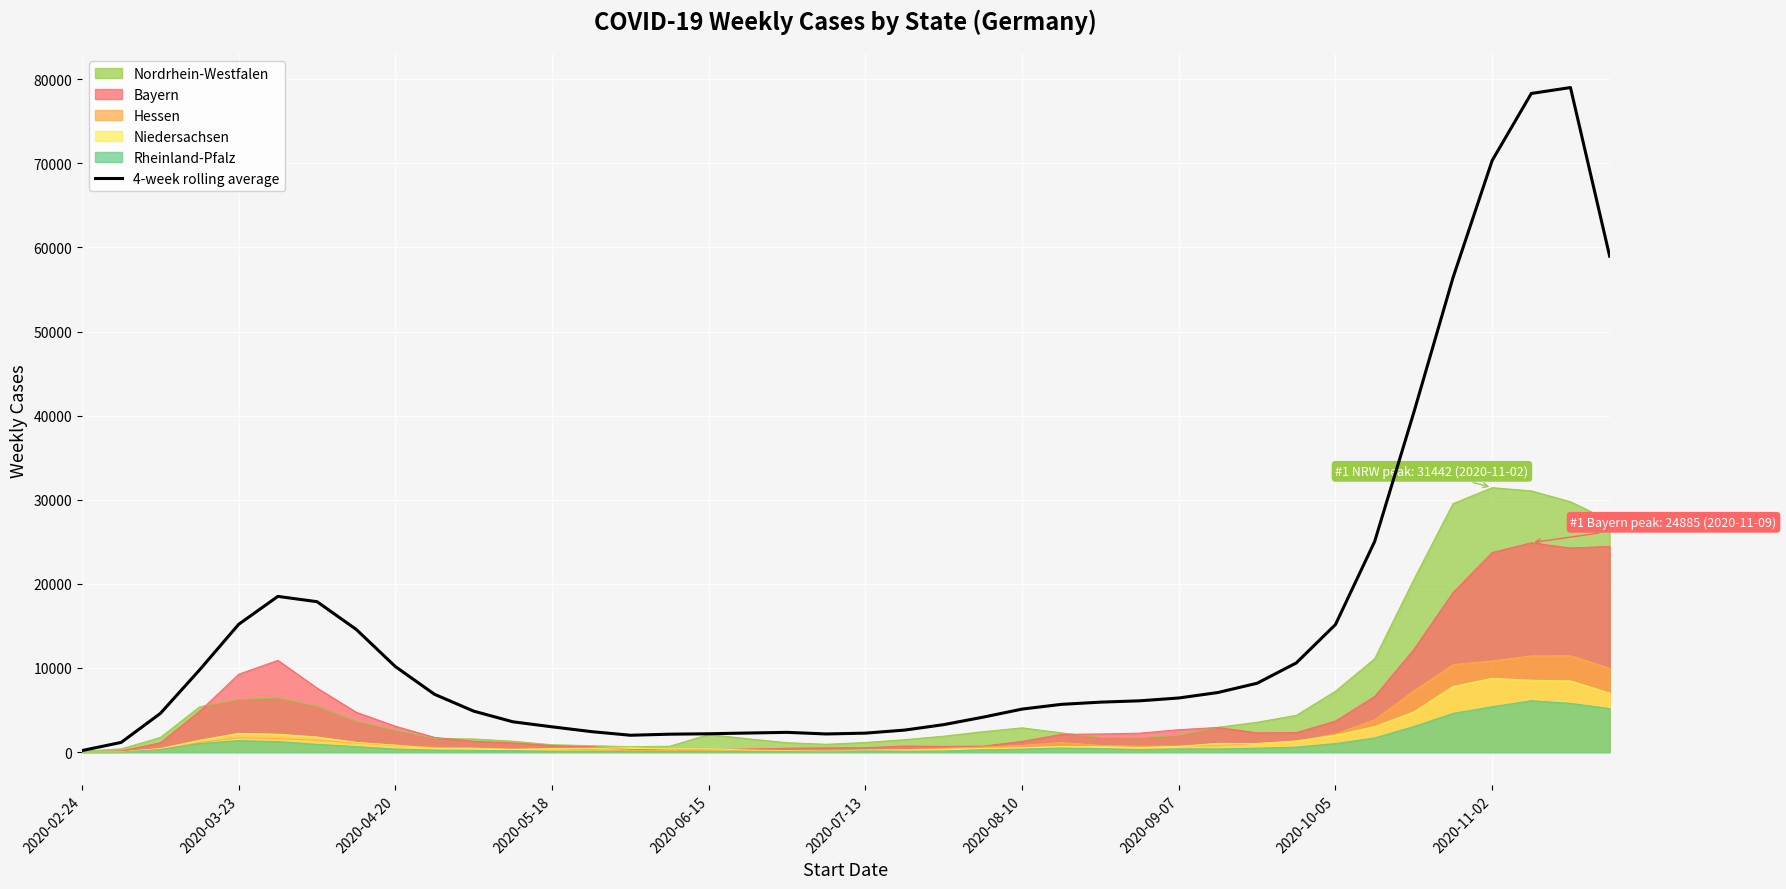

How many interior local valleys (lower than both neighbors) does the data have?

2